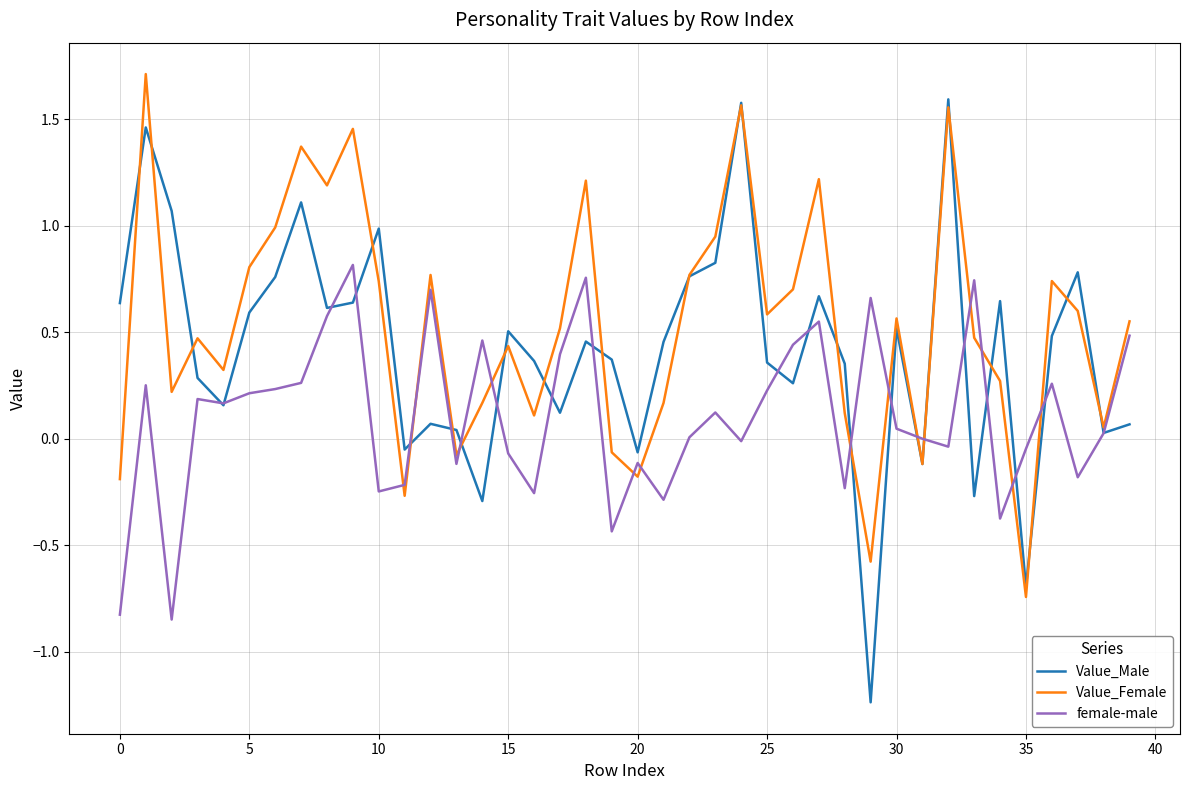

Which series has the largest range (max minus min)?

Value_Male